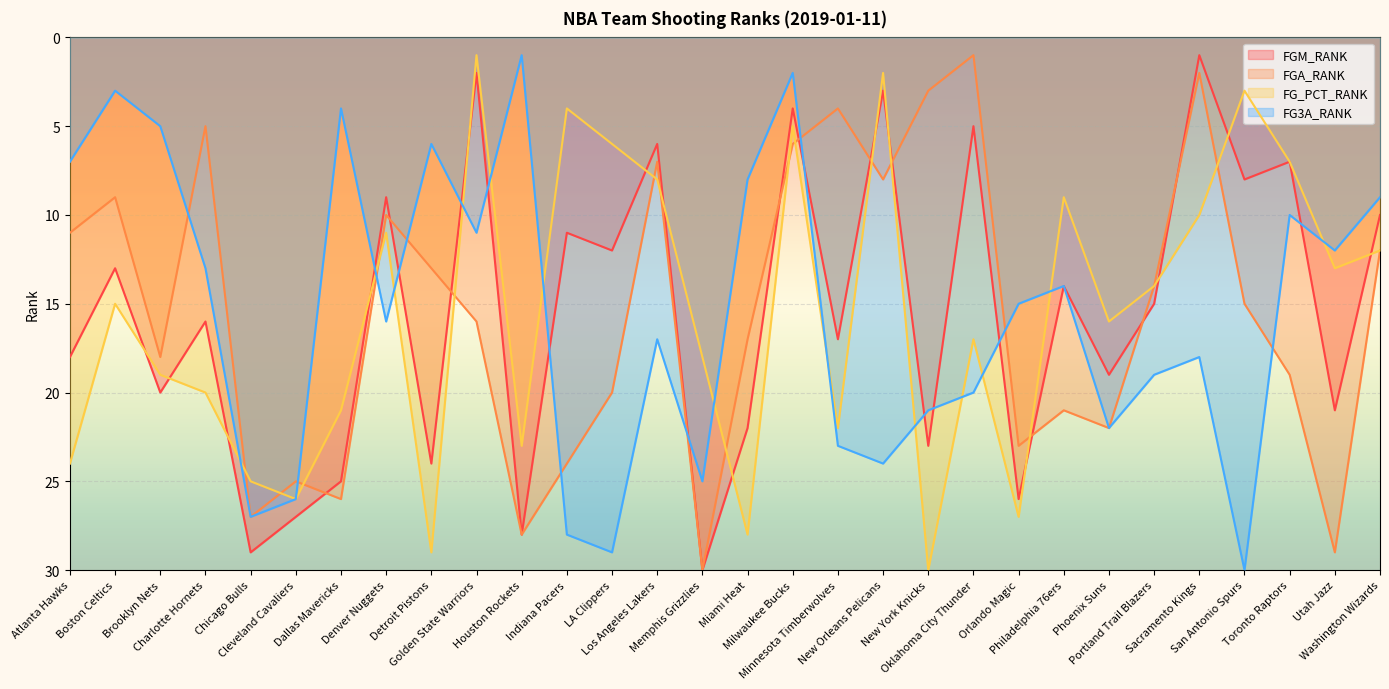

Which series has the largest range (max minus min)?

FGM_RANK